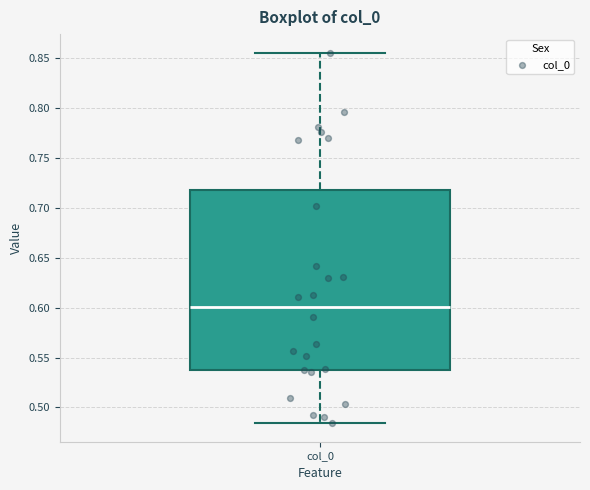

Read this box plot against the y-axis: the position of the median line, the range covered by the box, and the ends of both whiskers. The values are not printed on the chart, so give them approximately, as read against the axis.

median 0.600, box 0.535 to 0.720, whiskers 0.485 to 0.855